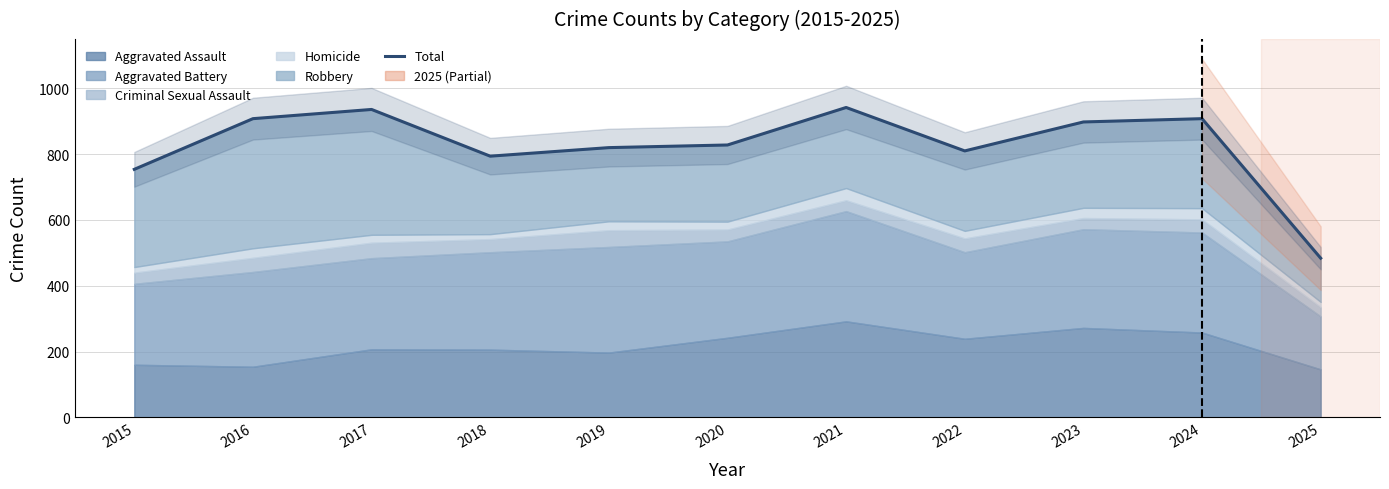

Is it true that the value at 2016 is 908?

True